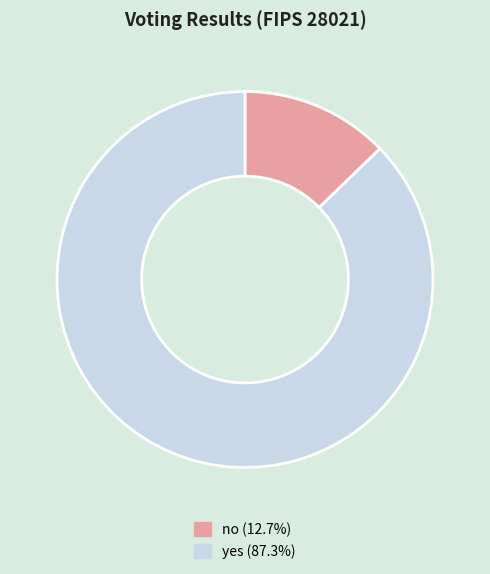

True or false: yes accounts for 99% of the total.

False